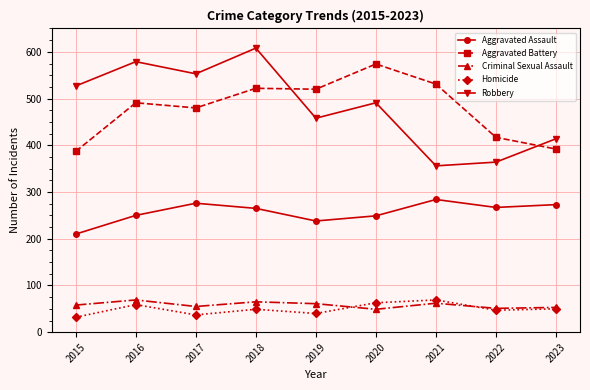

What is the difference between the maximum and minimum values in the Aggravated Assault series?

74